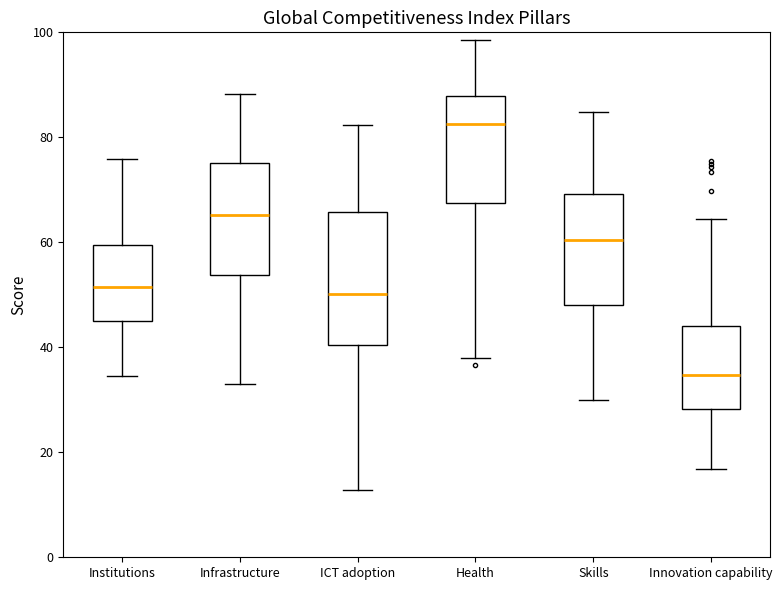

Where does the upper whisker of the box for Innovation capability end on the y-axis? The values are not printed on the chart, so give them approximately, as read against the axis.

64